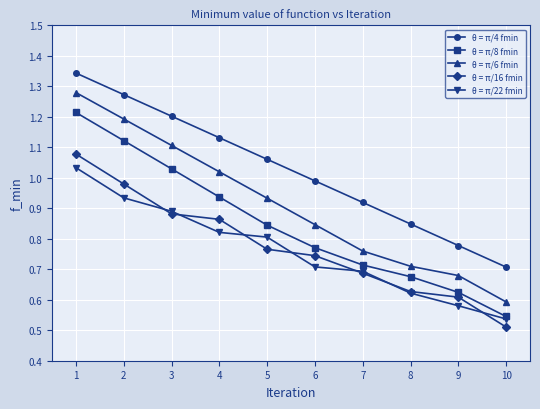

True or false: θ = π/8 fmin and θ = π/4 fmin cross at least once.

False